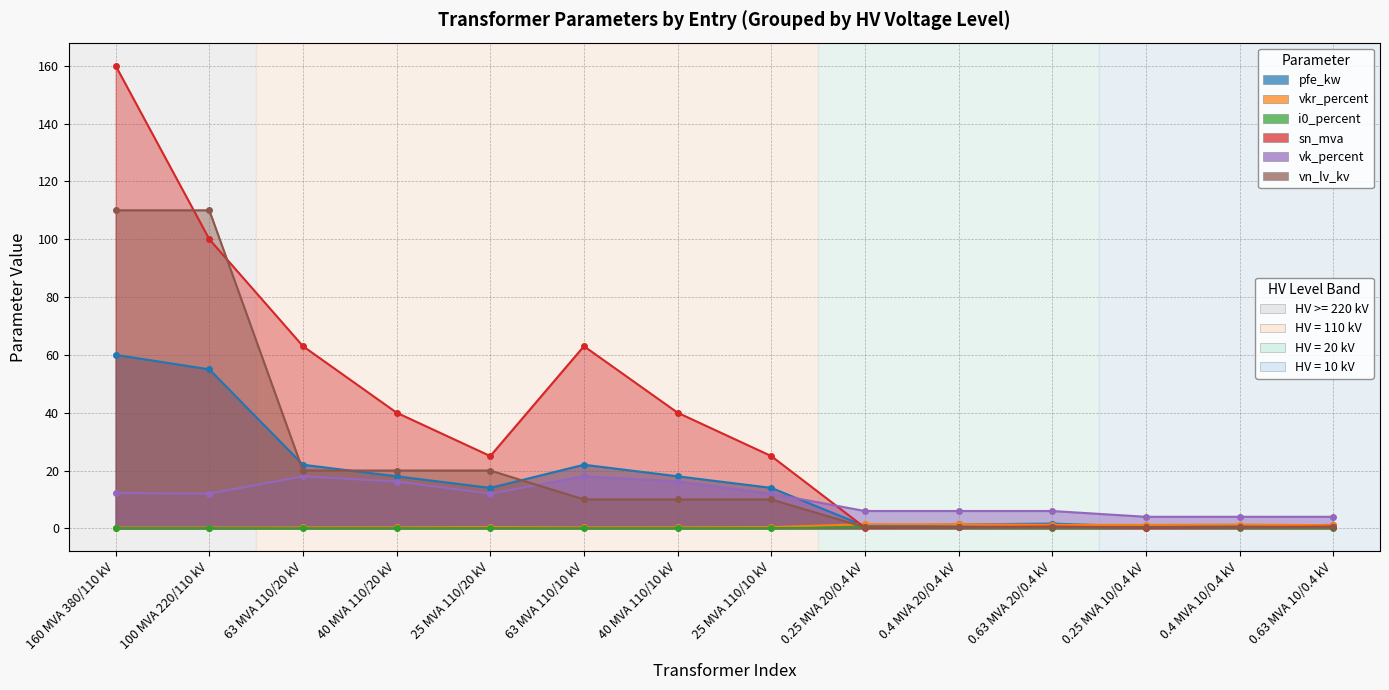

The value of i0_percent at 0.63 MVA 10/0.4 kV is 0.2. True or false?

True